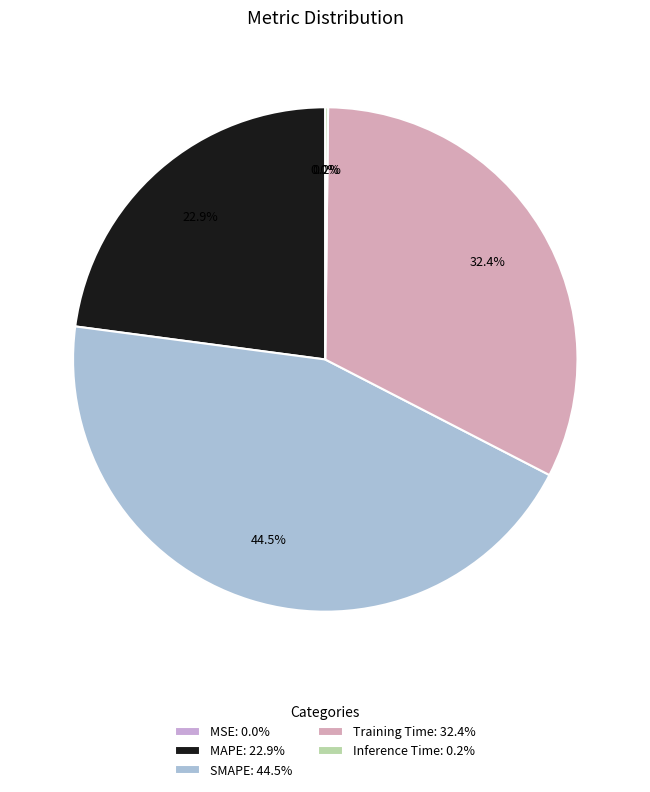

To the nearest percent, what is the difference between the largest and smallest slice percentages?

45%